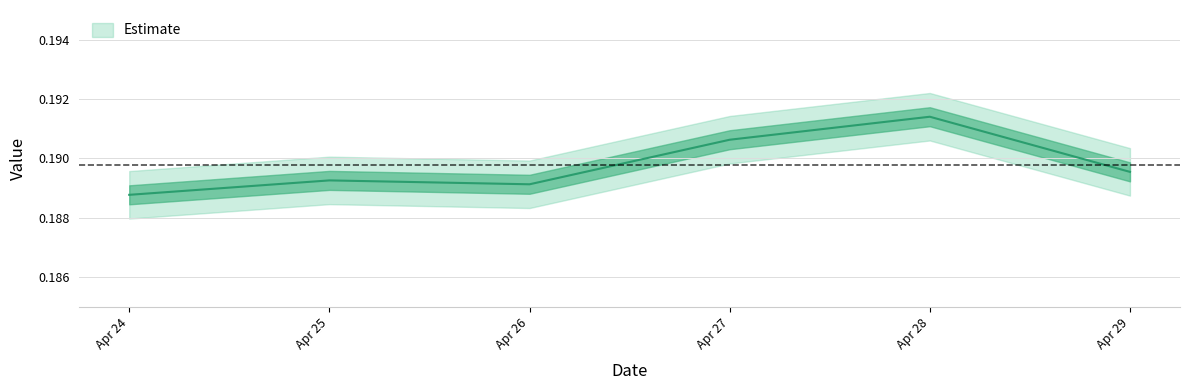

At which label is the value closest to 0?

Apr 24